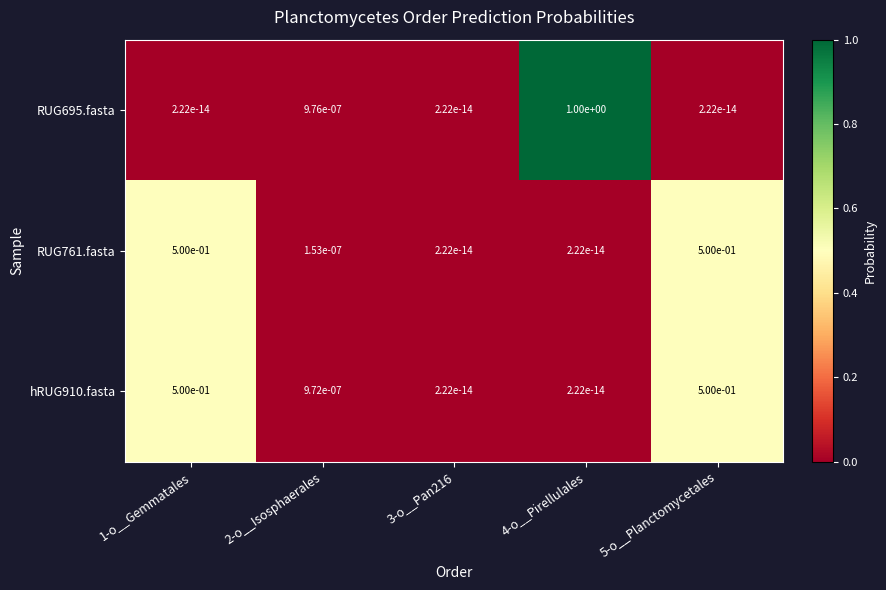

Which series has the largest range (max minus min)?

RUG695.fasta